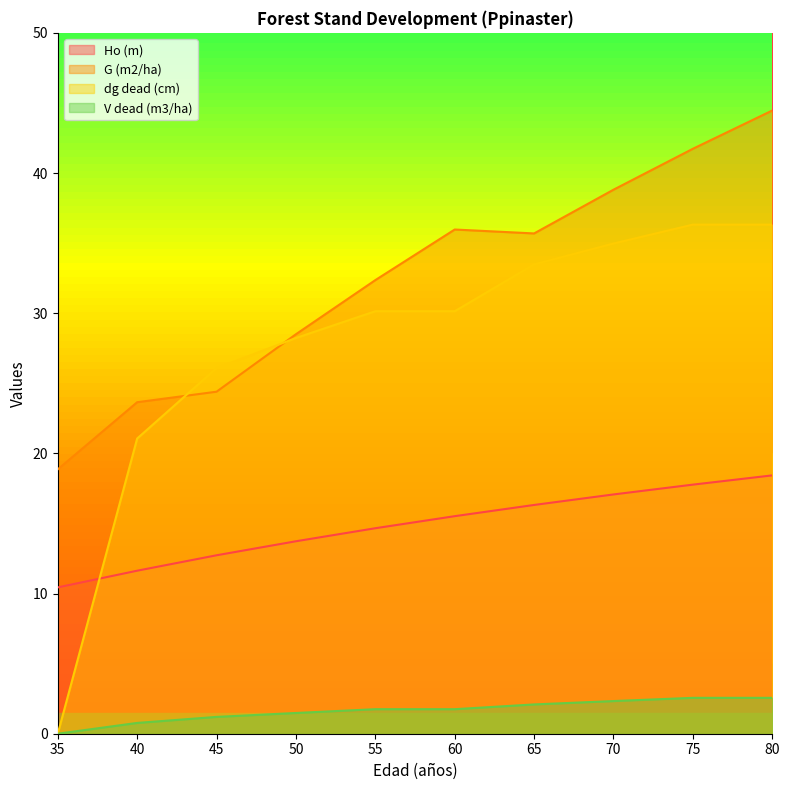

Which series has the largest total across all categories?

G (m2/ha)